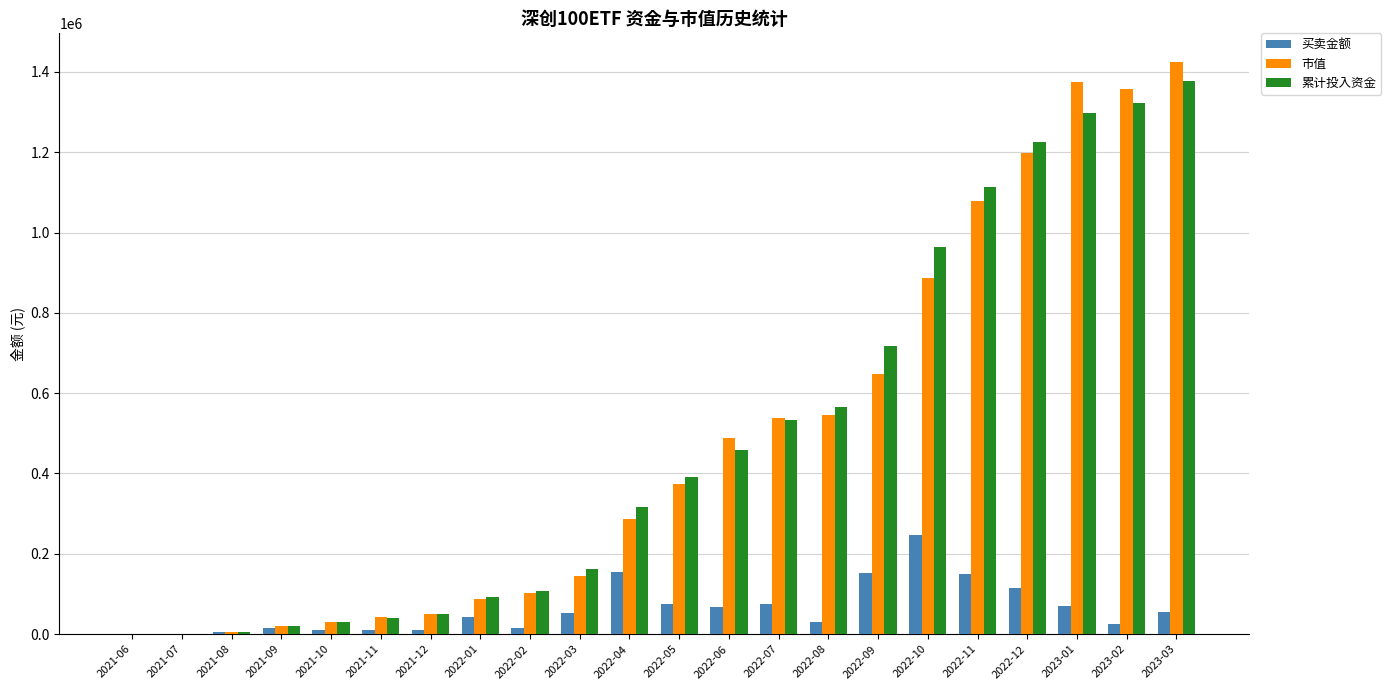

How many data points does each series have?

22